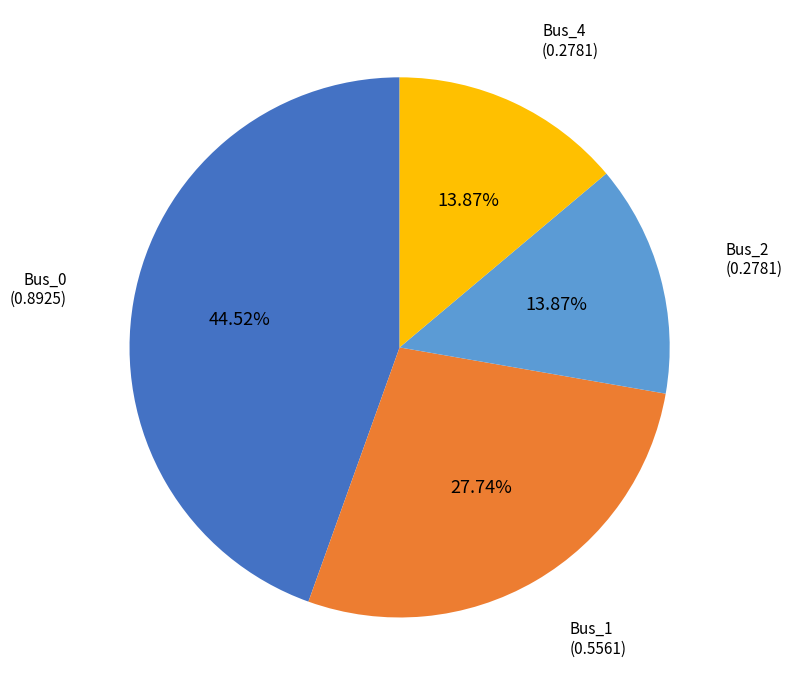

Does any single category account for the majority?

No